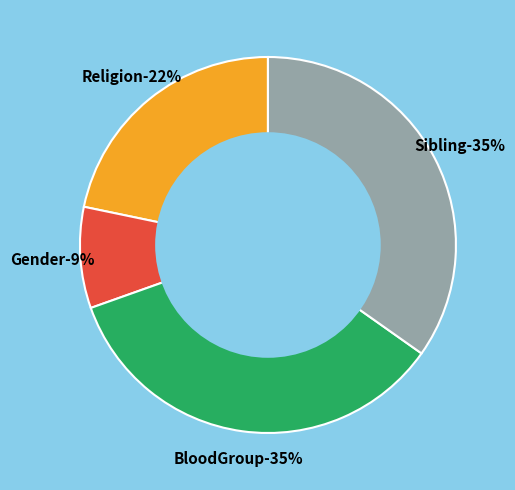

Count the number of slices in the pie.

4